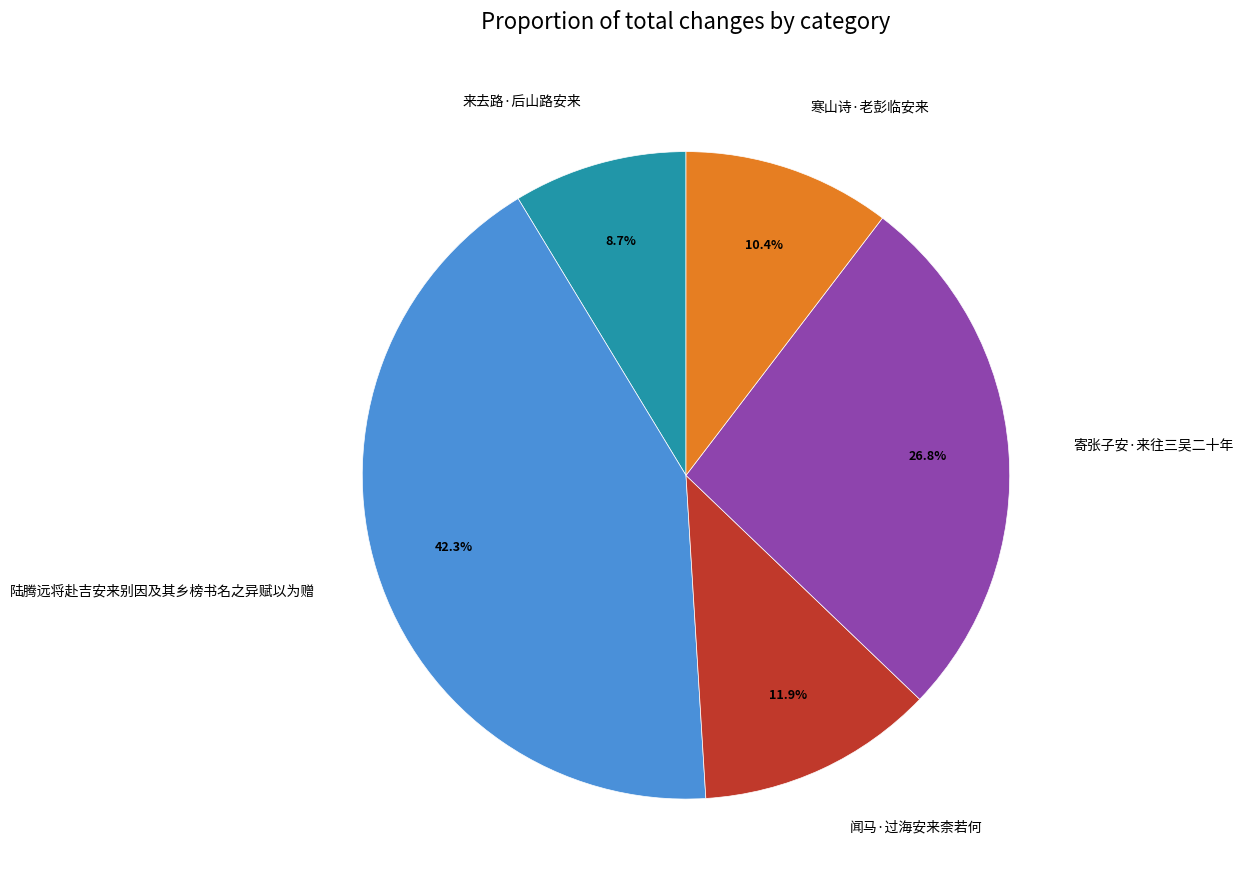

To the nearest percent, what is the difference between the largest and smallest slice percentages?

34%